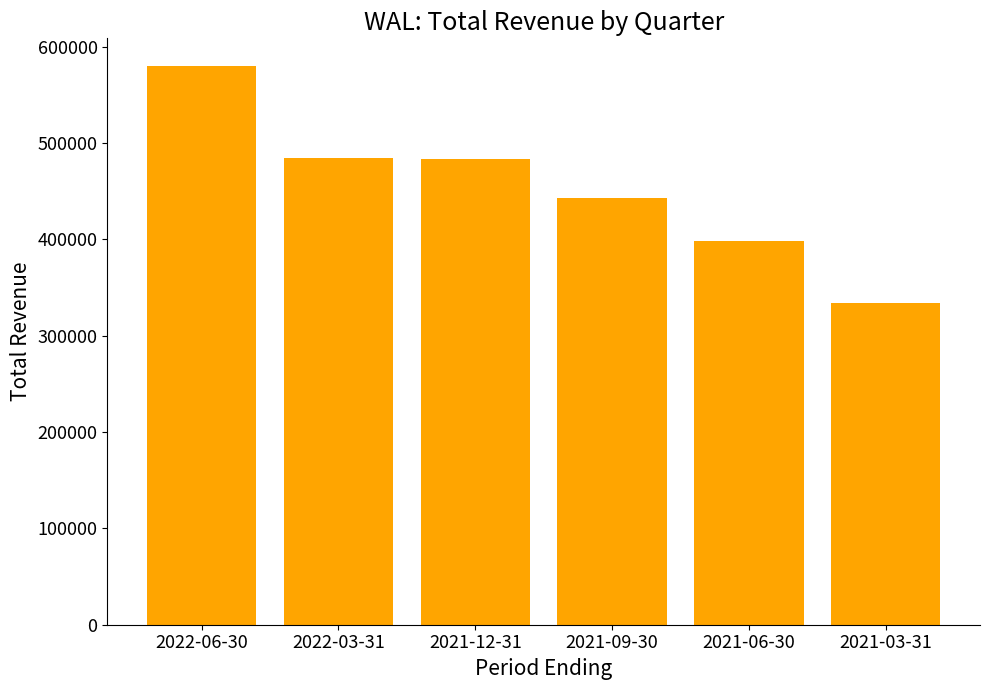

True or false: the data shows 579600 at 2022-06-30.

True